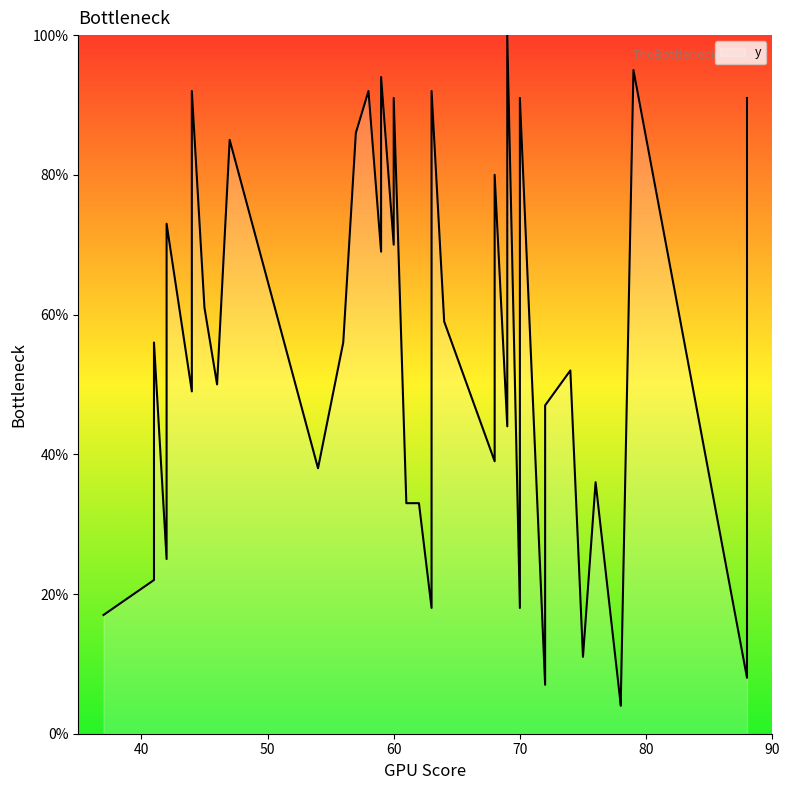

What is the change in value from 74 to 69?

+48